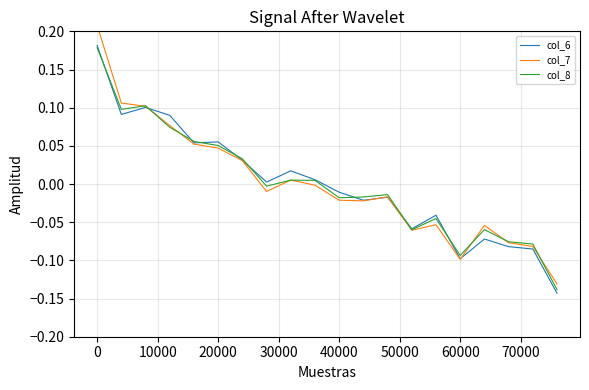

Does the chart display data point markers on the line(s)?

No